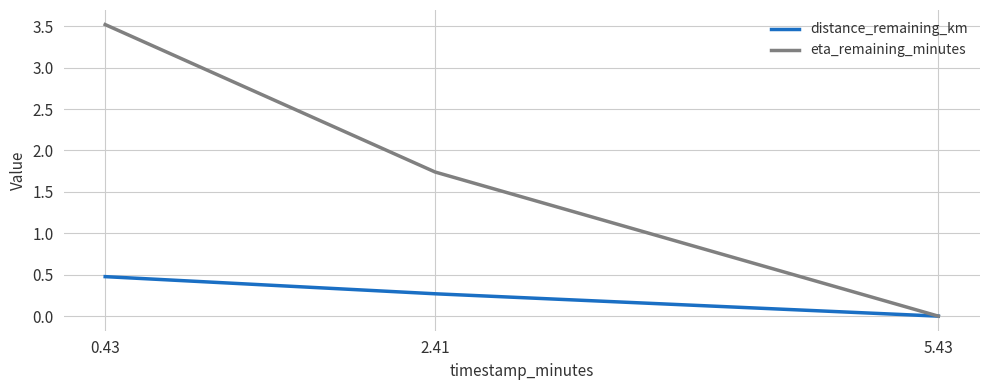

Rank the series by their average value, from lowest to highest.

distance_remaining_km, eta_remaining_minutes